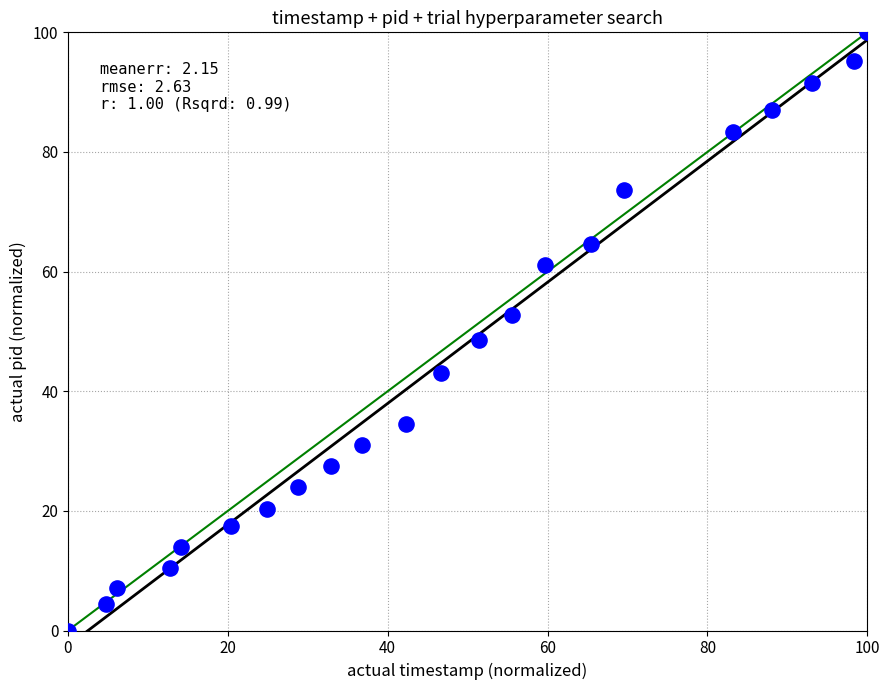

What Y value in the scatter plot is closest to 50?

48.6